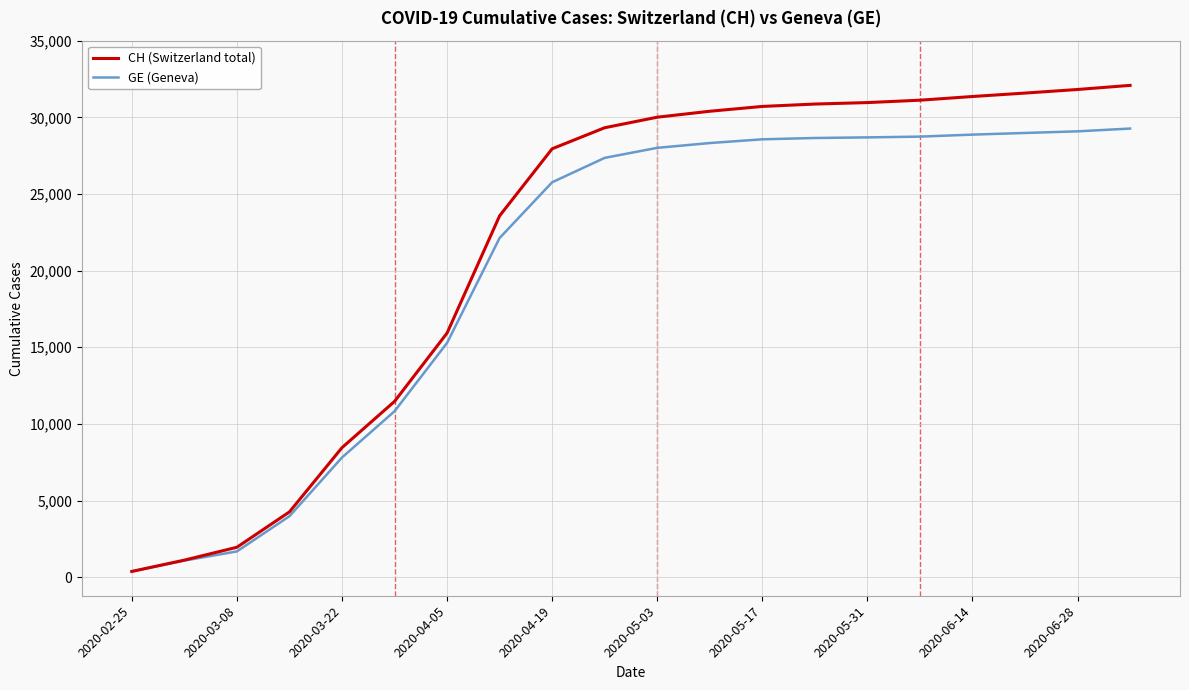

What is the maximum value for GE (Geneva)?

29268